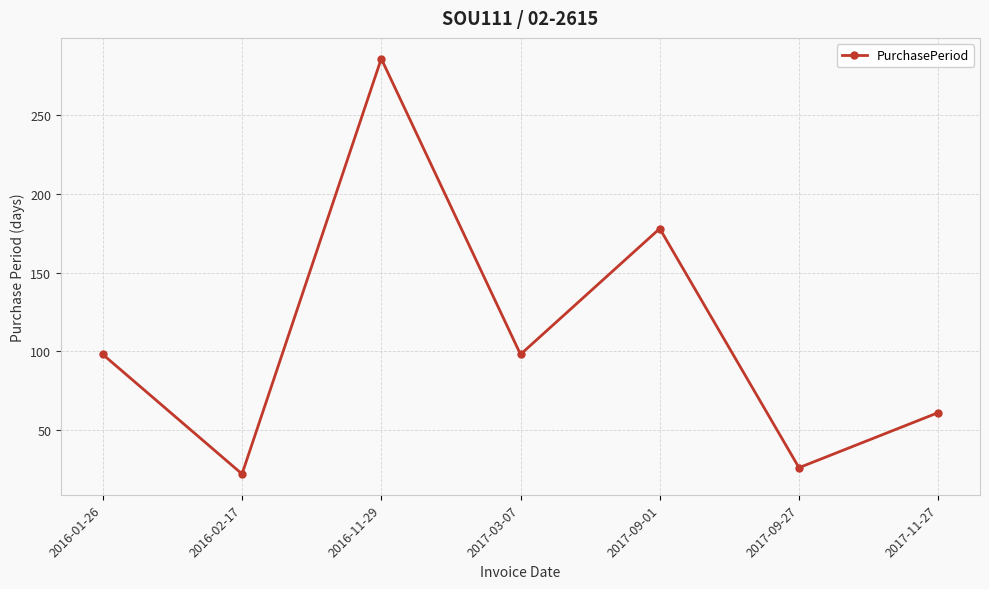

Is it true that the value at 2017-03-07 is 98?

True